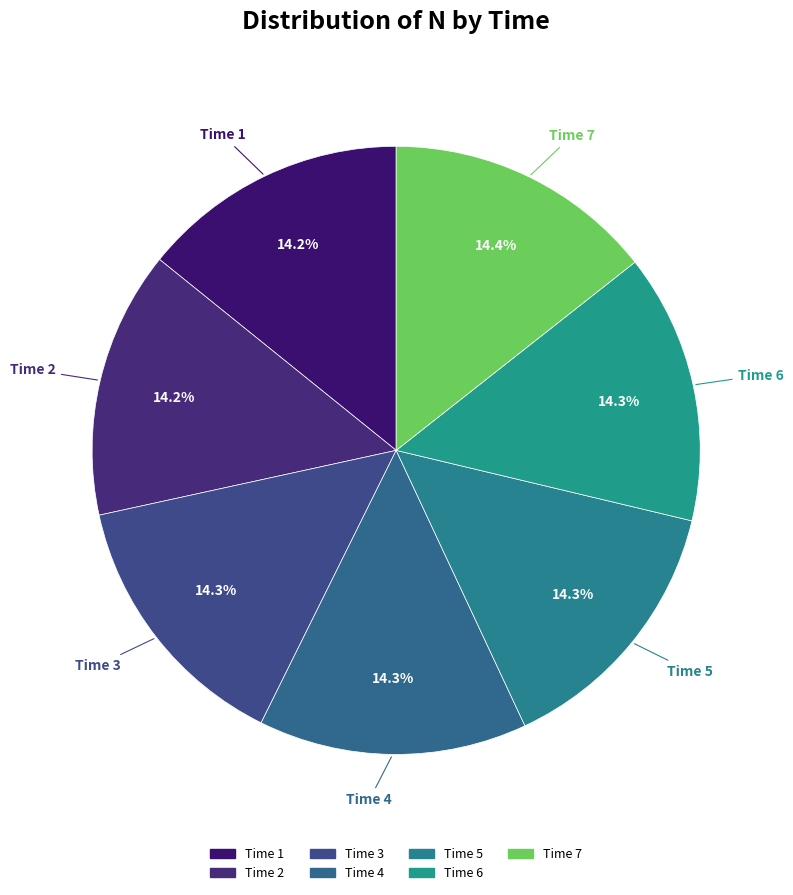

Count the number of slices in the pie.

7